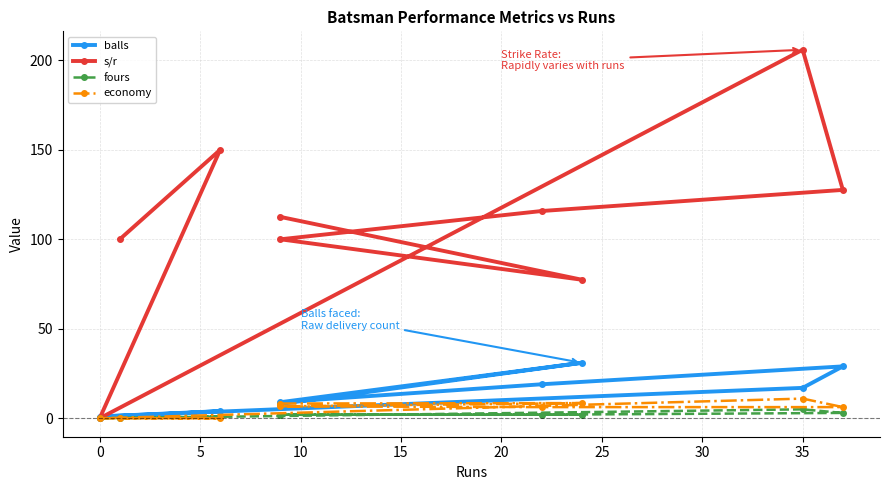

At 10, list the series in order from largest to smallest.

s/r, balls, economy, fours